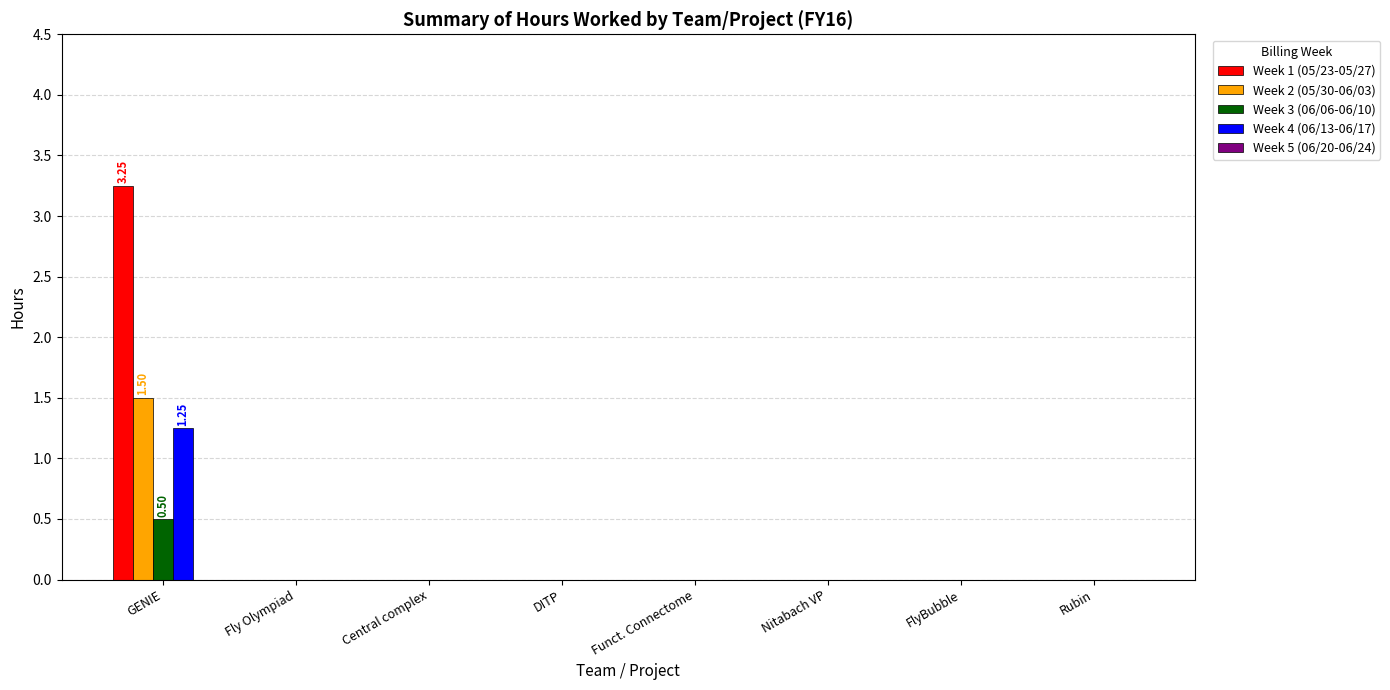

At which category does the chart reach its peak across all series?

GENIE